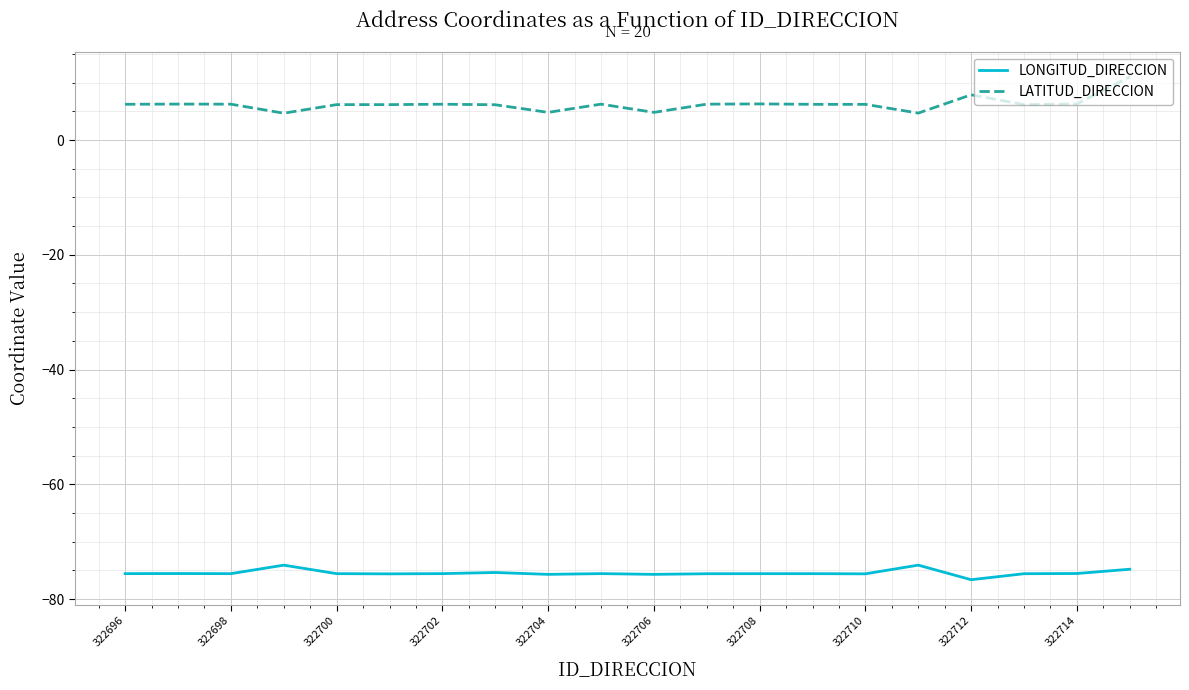

What is the smallest value displayed?

-76.6